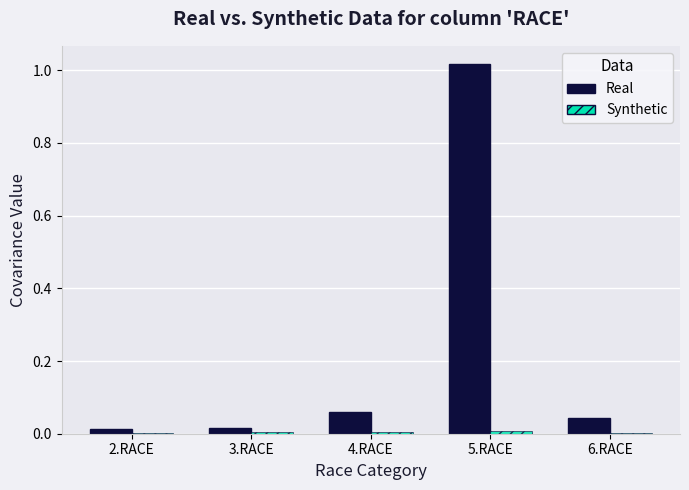

Which category has the highest value in the Real series?

5.RACE